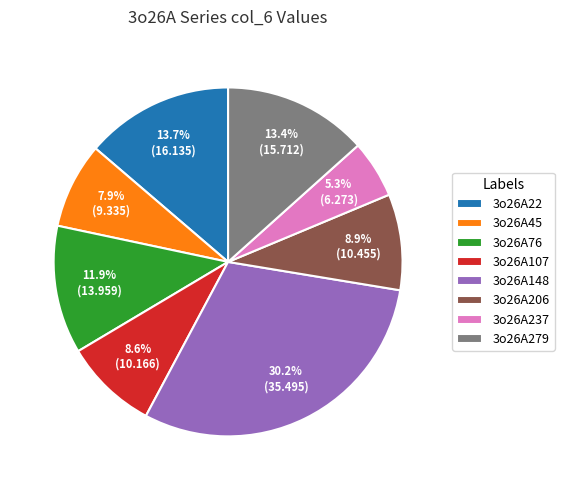

Which slice is the smallest?

3o26A237